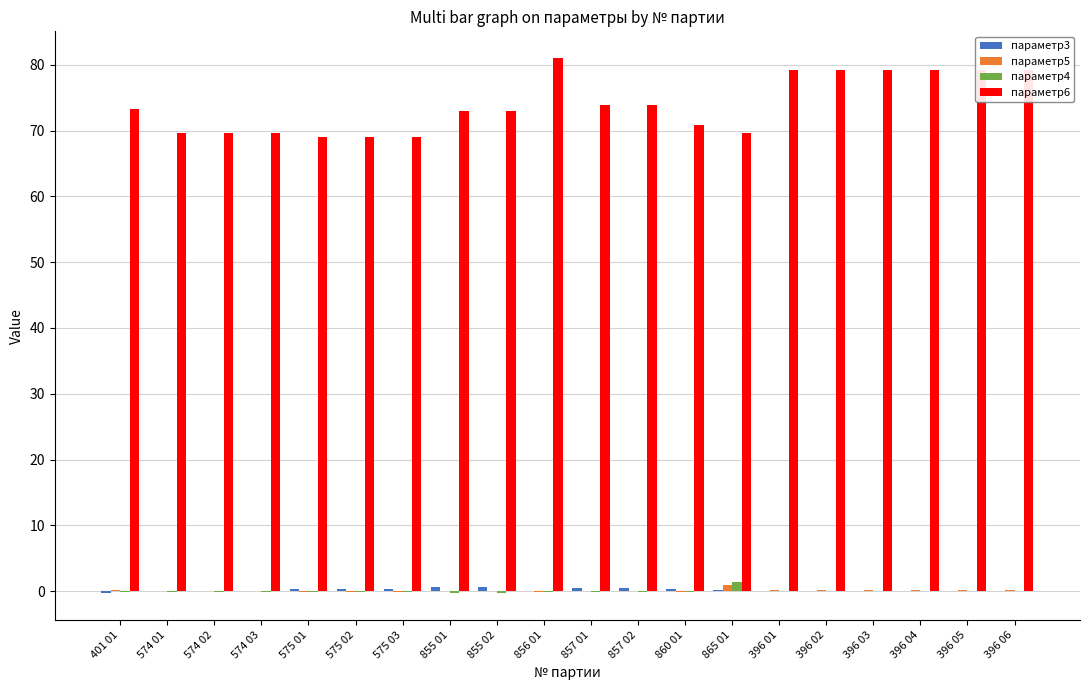

At which category does the chart reach its peak across all series?

856 01